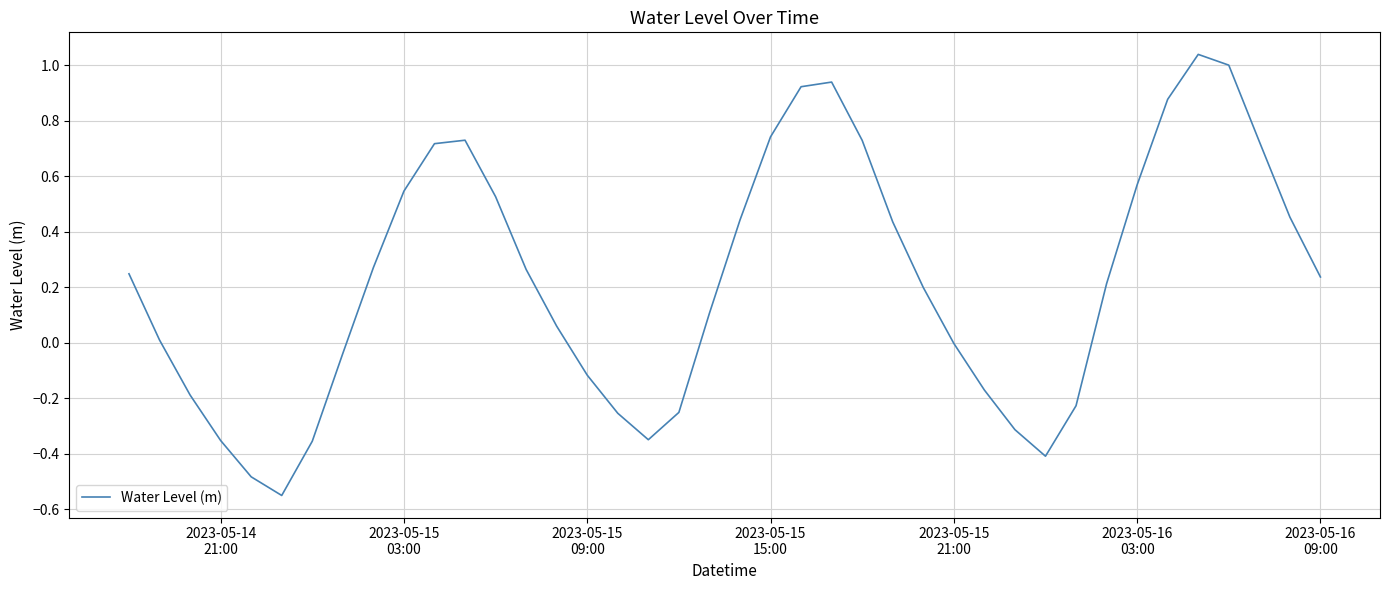

True or false: the data has more than 2 interior local peaks.

True